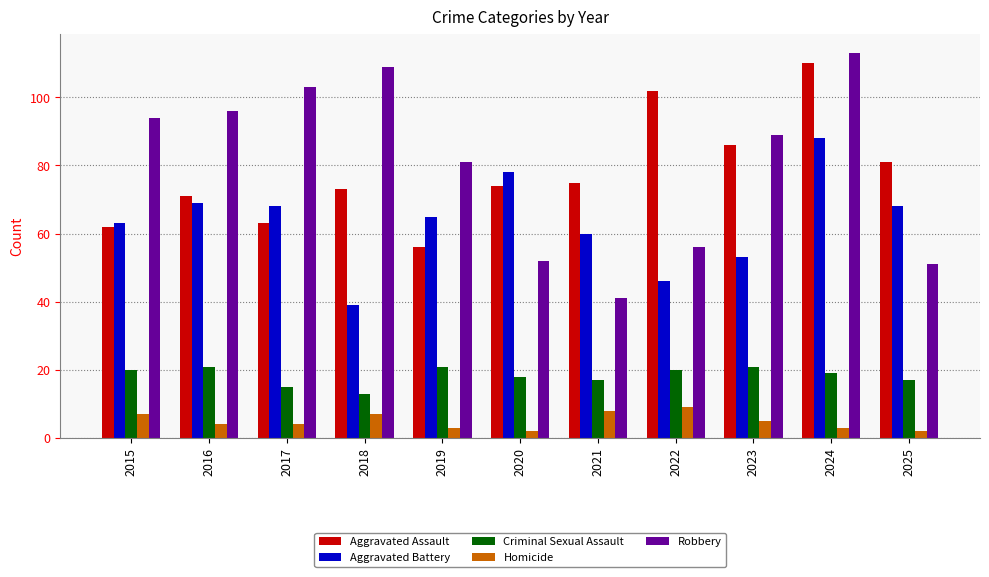

The value of Homicide at 2022 is 9. True or false?

True